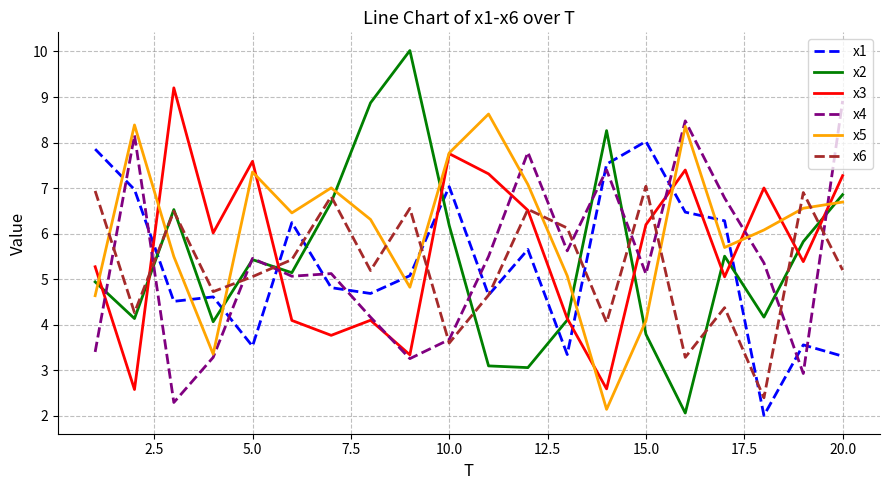

Which series has the widest spread of values?

x2